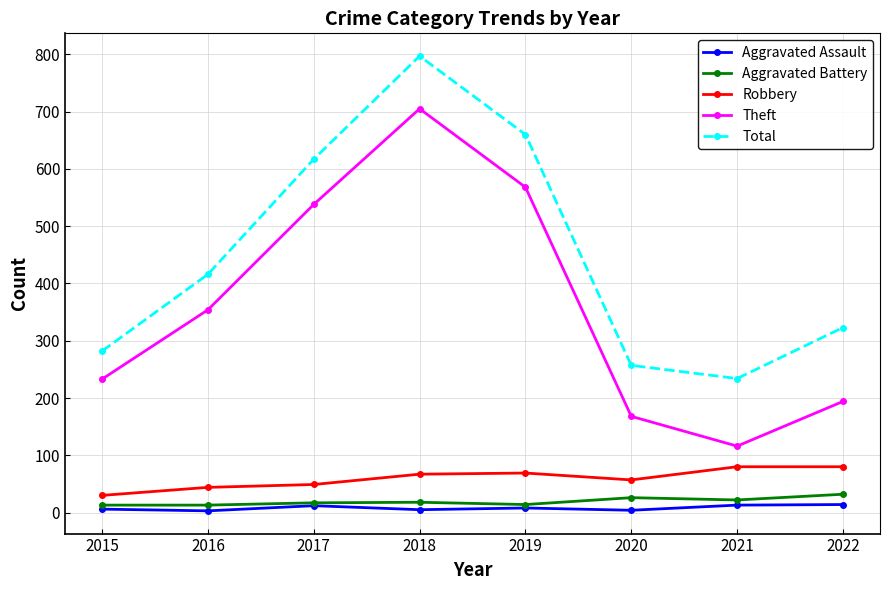

What is the difference between the maximum and second lowest values in the Aggravated Assault series?

10